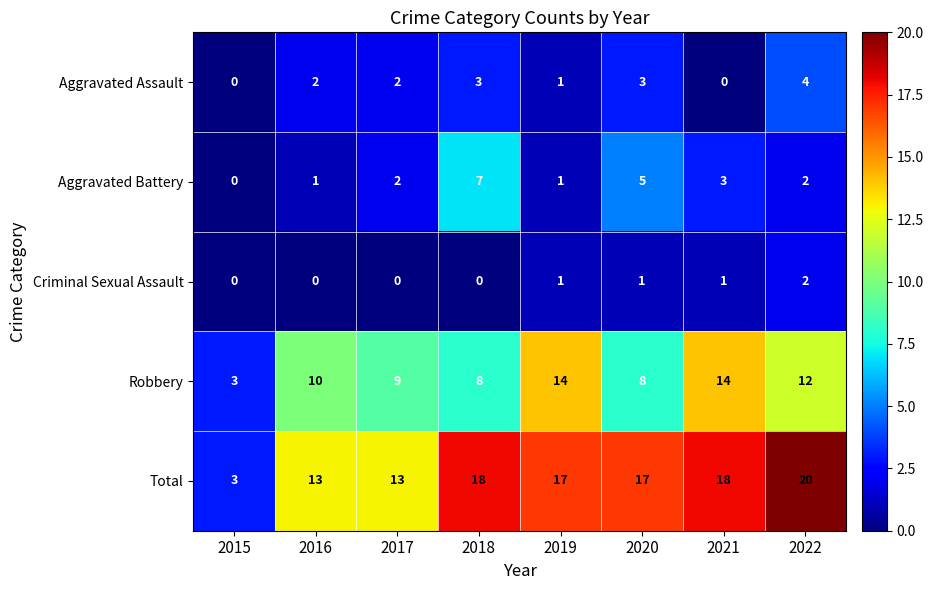

Which series has the largest total across all categories?

Total